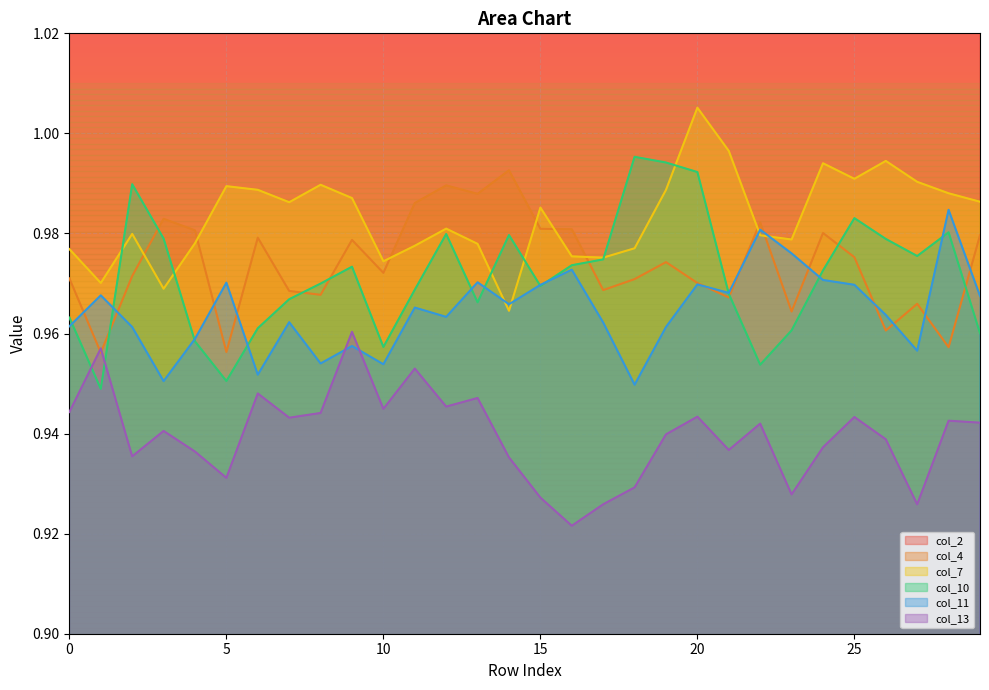

The value of col_10 at 0 is 1.7. True or false?

False